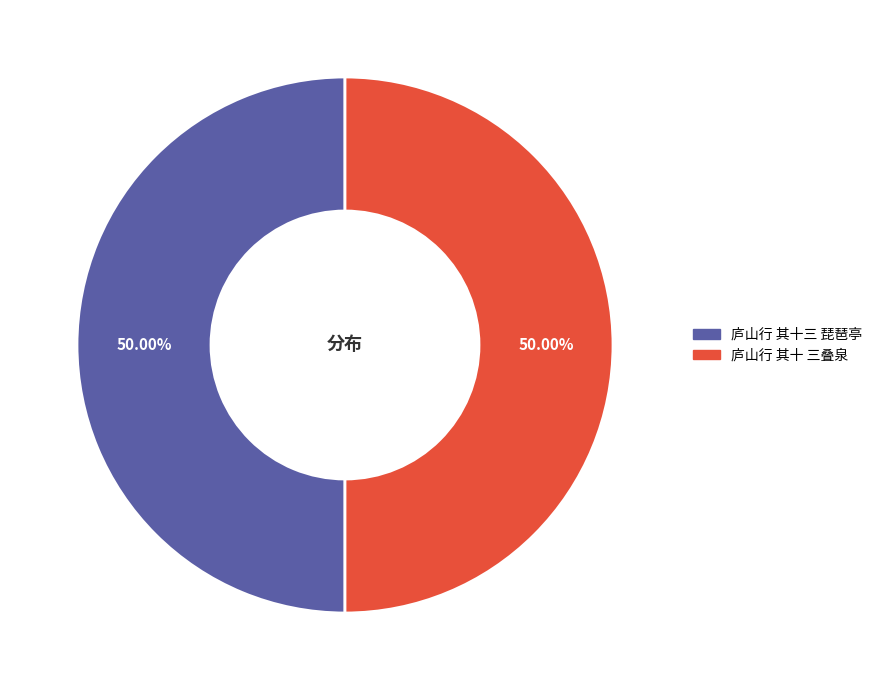

Approximately how many times larger is the value at 庐山行 其十三 琵琶亭 compared to 庐山行 其十 三叠泉?

1.0